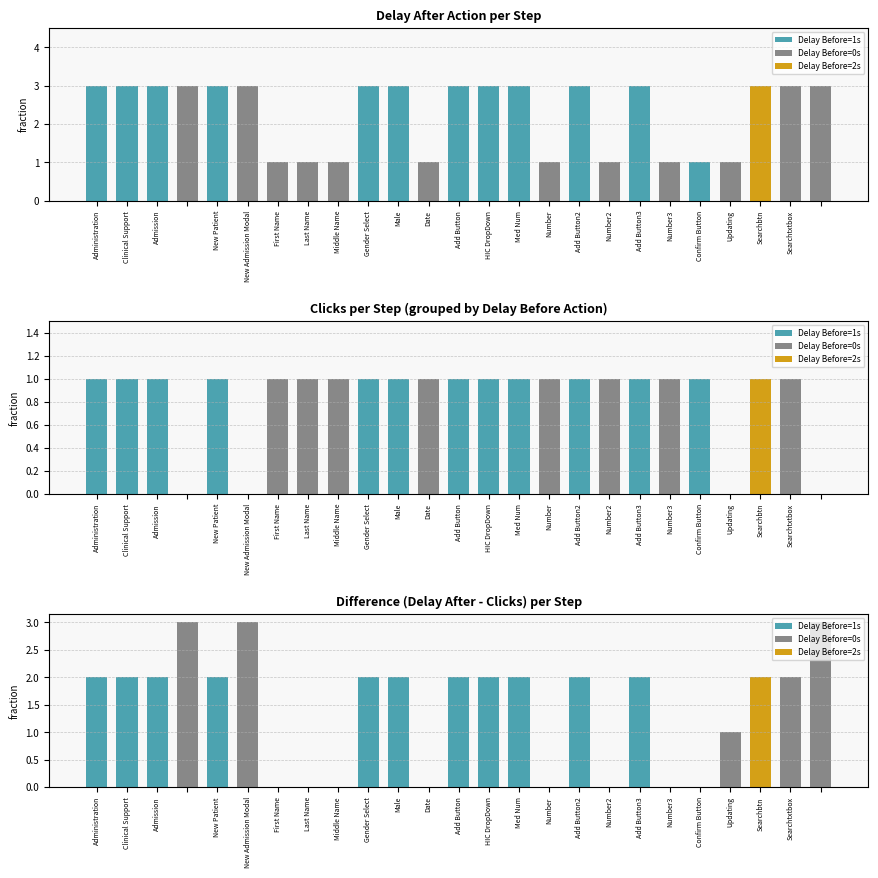

Is the value of Clicks at 4 greater than the value of Delay After Action(Sec) at 7?

No